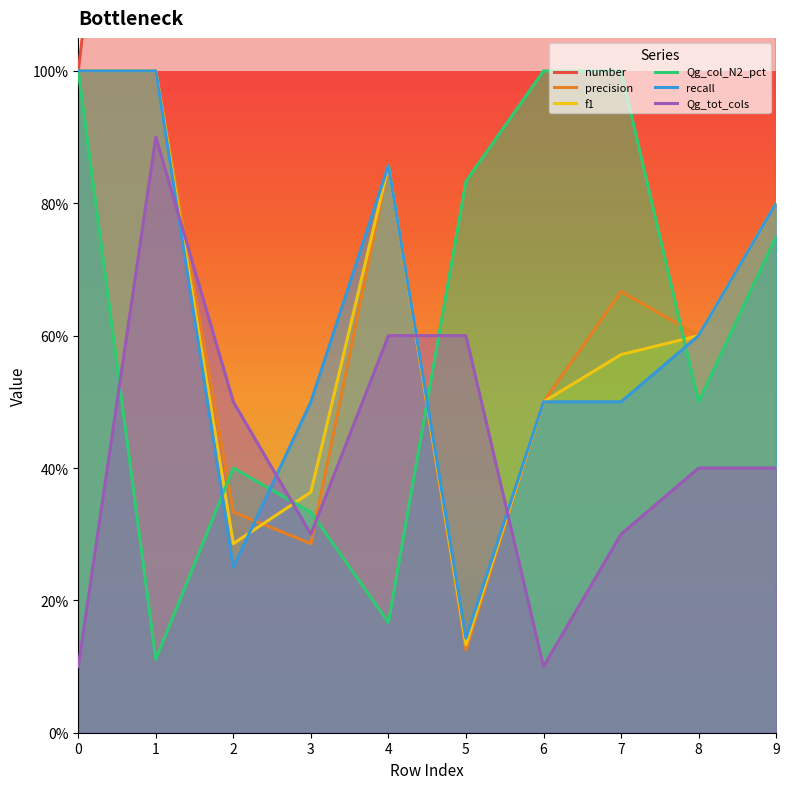

How many data points in number are above 6?

4